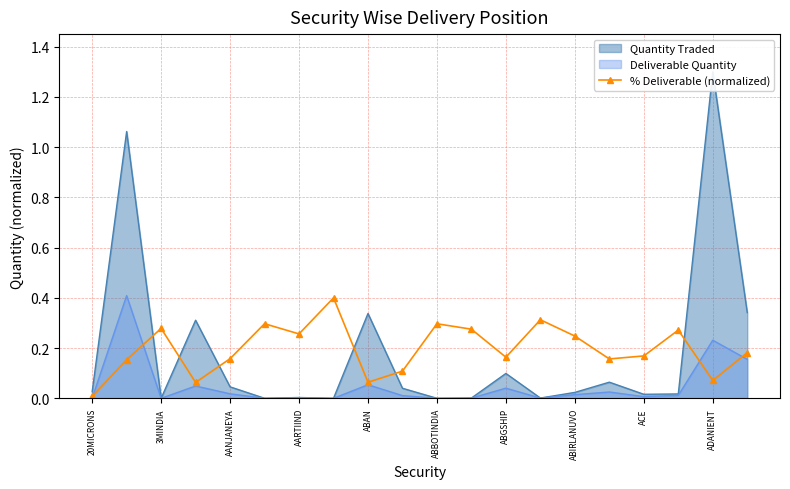

How many points are lower than both their immediate neighbors (excluding endpoints)?

6